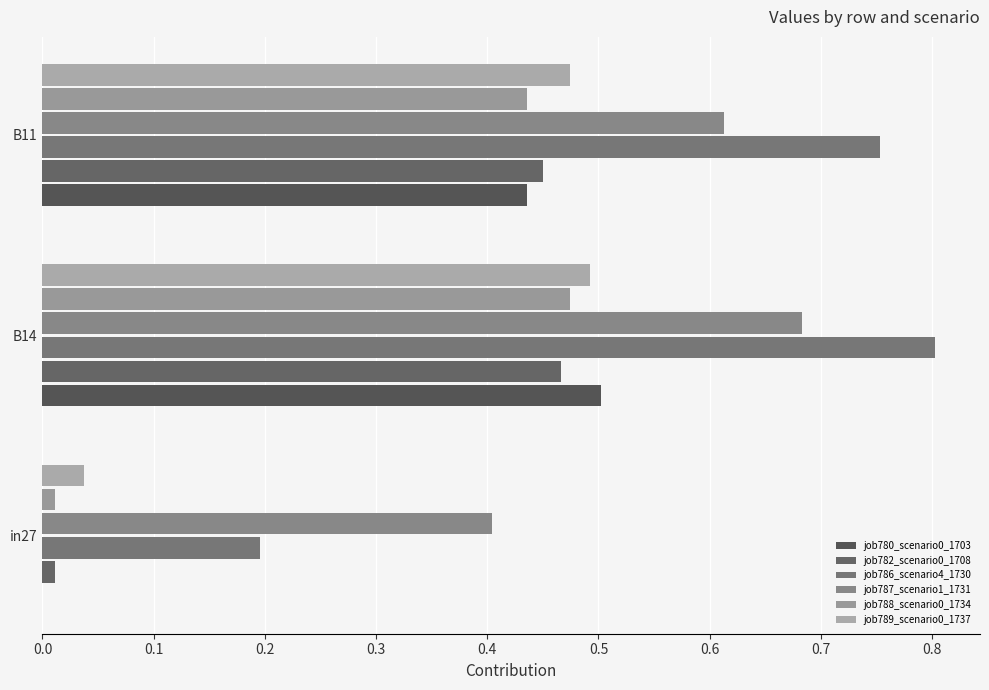

Which series has the largest total across all categories?

job786_scenario4_1730